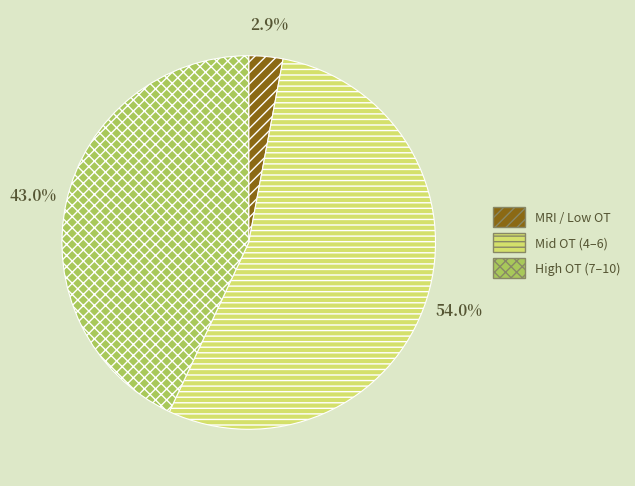

Which category has the biggest portion of the pie?

Mid OT (4–6)